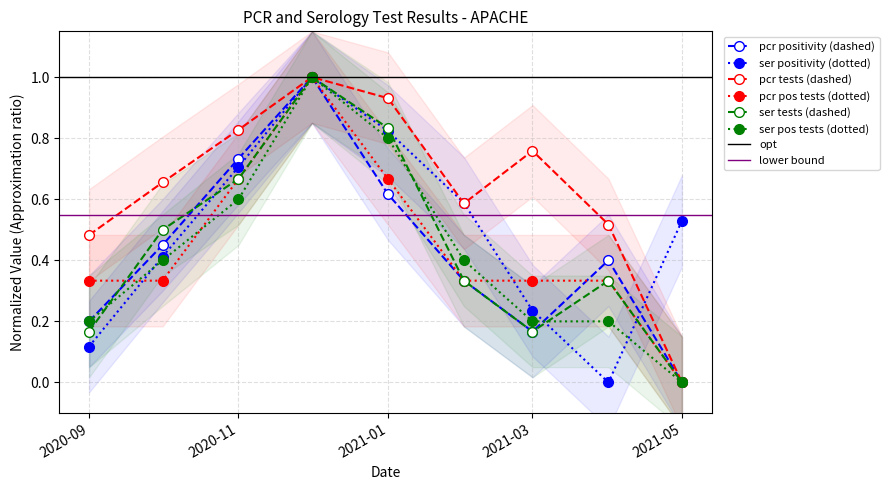

Which series has the widest spread of values?

pcr_positivity_APACHE